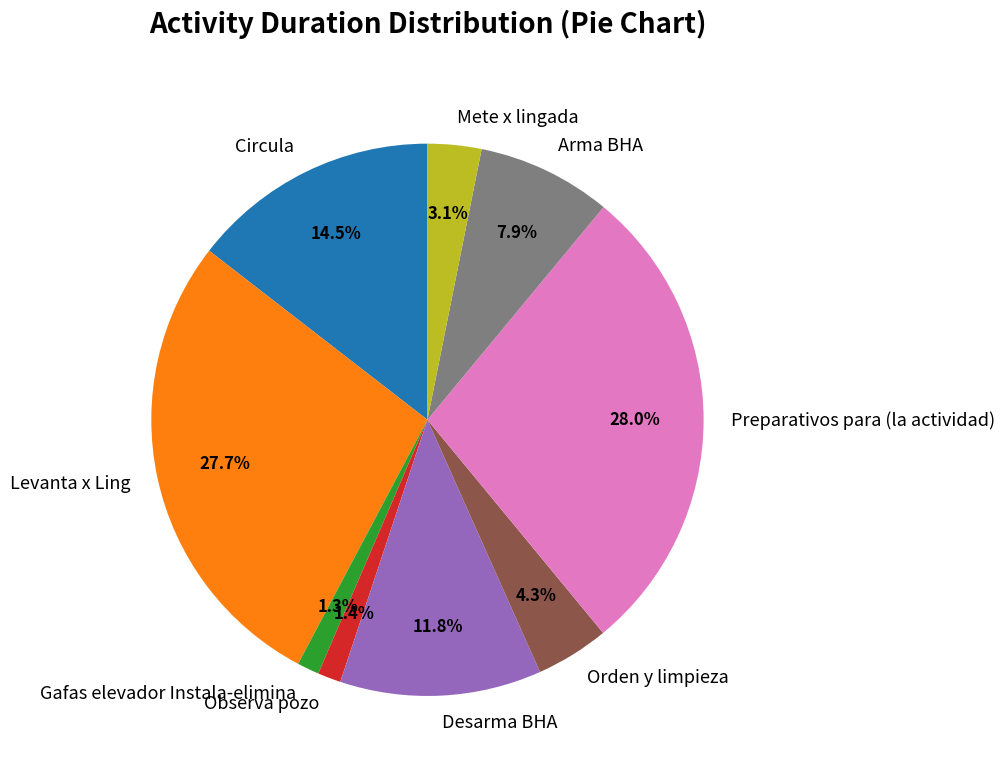

Approximately how many times larger is the value at Circula compared to Preparativos para (la actividad)?

0.5